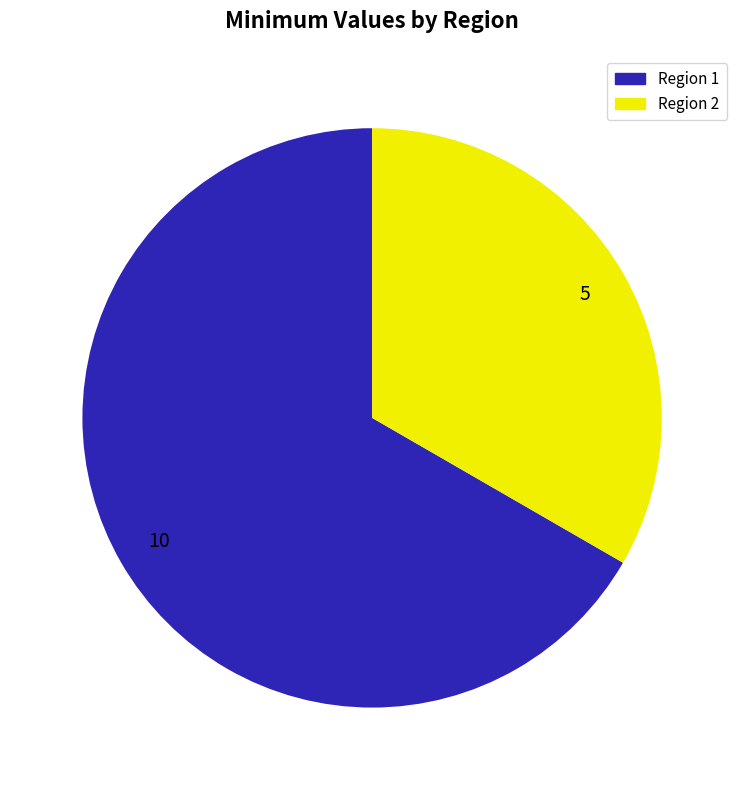

Rank the categories by value from highest to lowest.

Region 1, Region 2